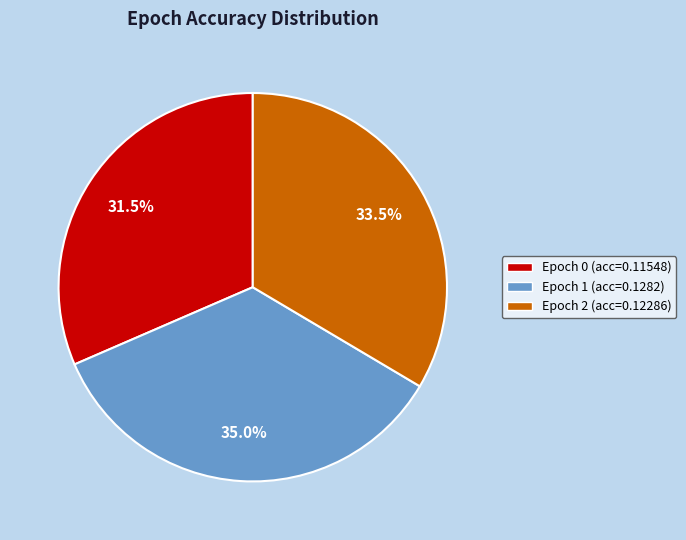

Between Epoch 1 (acc=0.1282) and Epoch 2 (acc=0.12286), which is larger?

Epoch 1 (acc=0.1282)